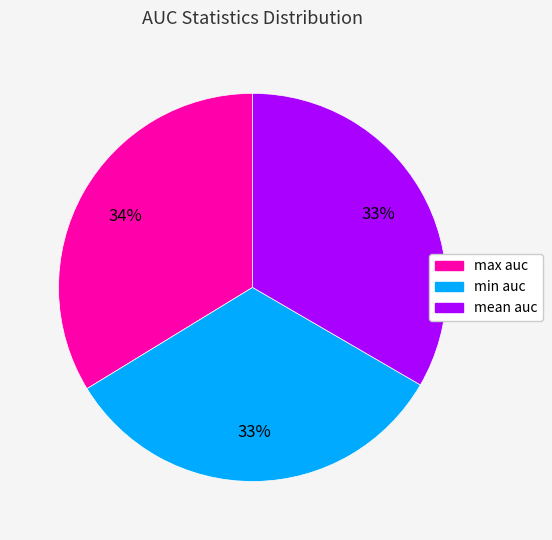

To the nearest percent, what is the average slice percentage?

33%